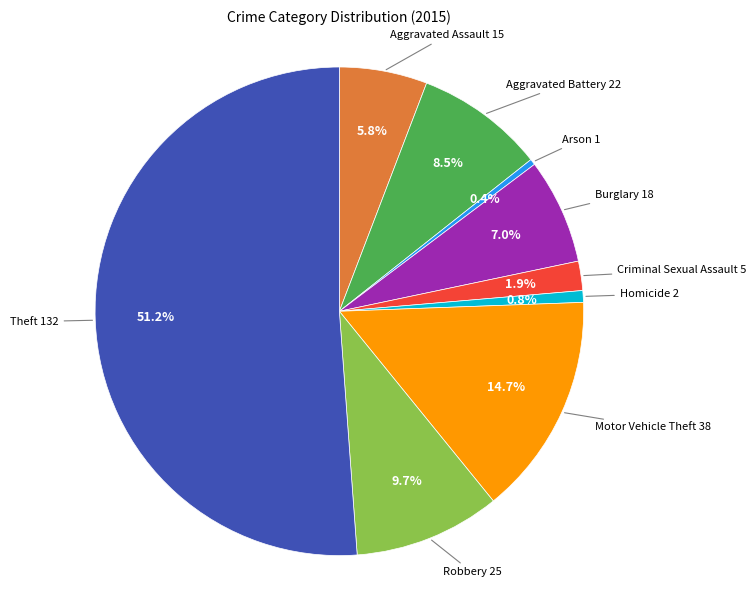

Is there a majority slice in this chart?

Yes